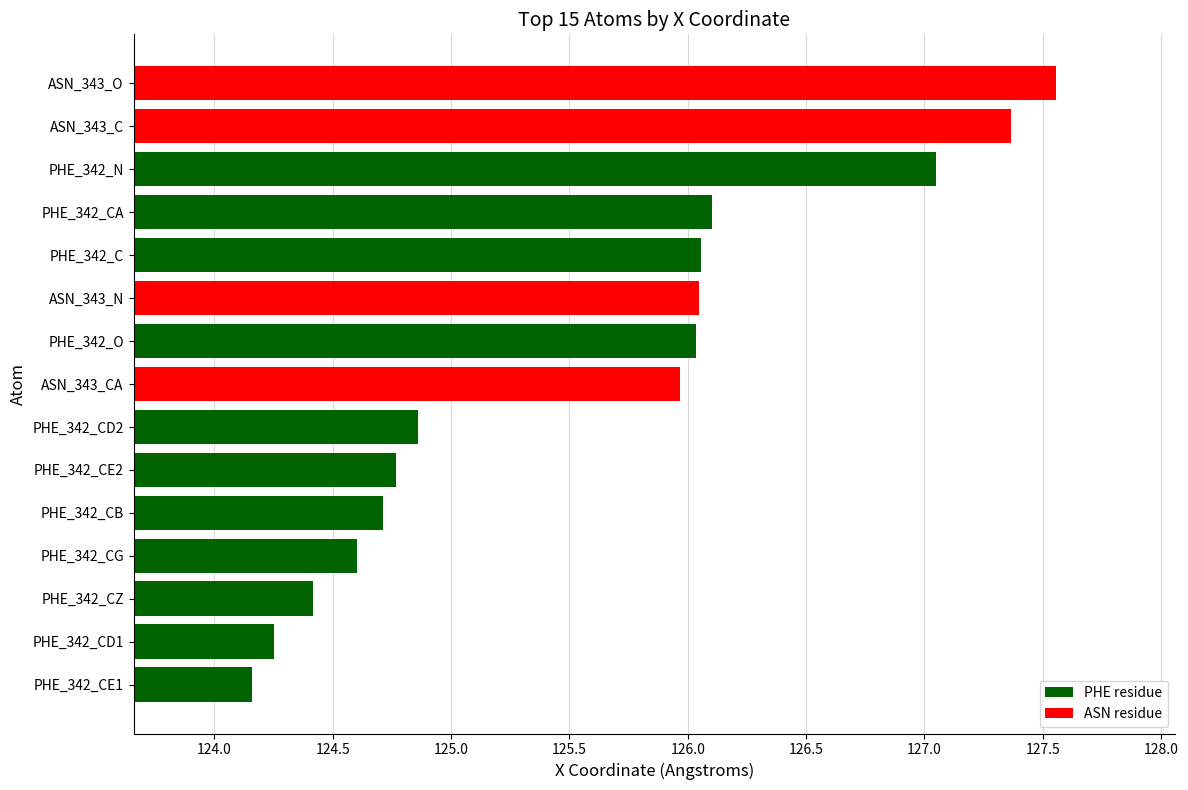

What is the ratio of the value at PHE_342_CE1 to the value at PHE_342_N?

1.0